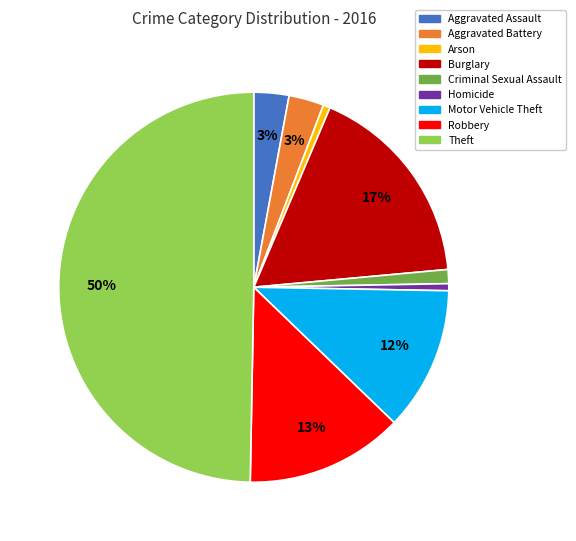

To the nearest percent, what percentage of the pie is Theft?

50%